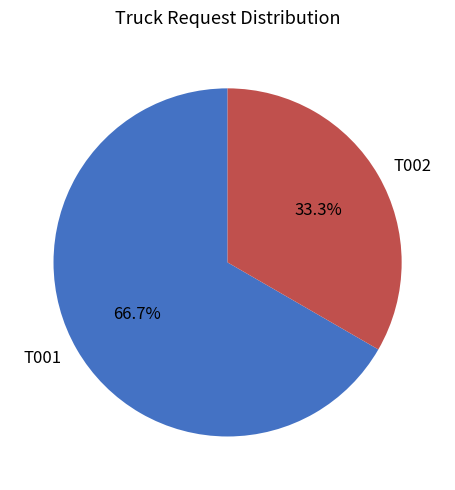

What is the smallest slice in the pie chart?

T002